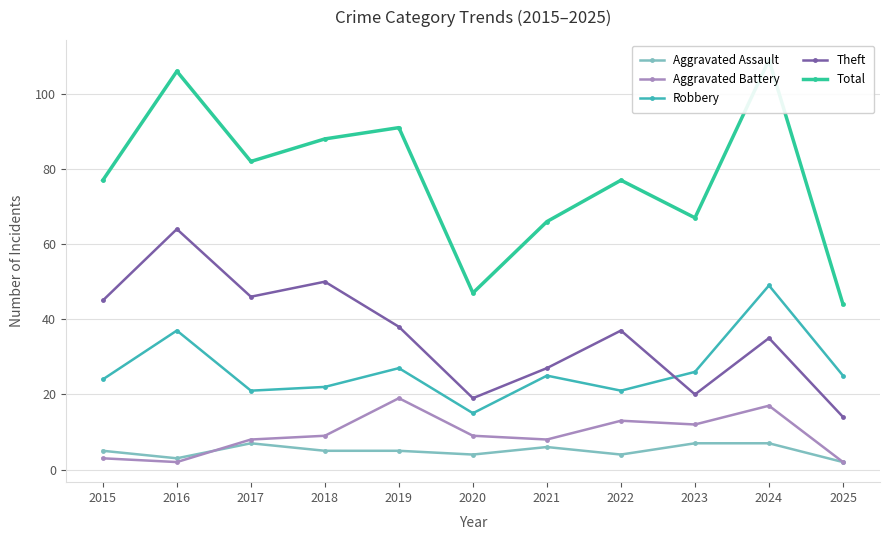

The value of Total at 2019 is 91. True or false?

True